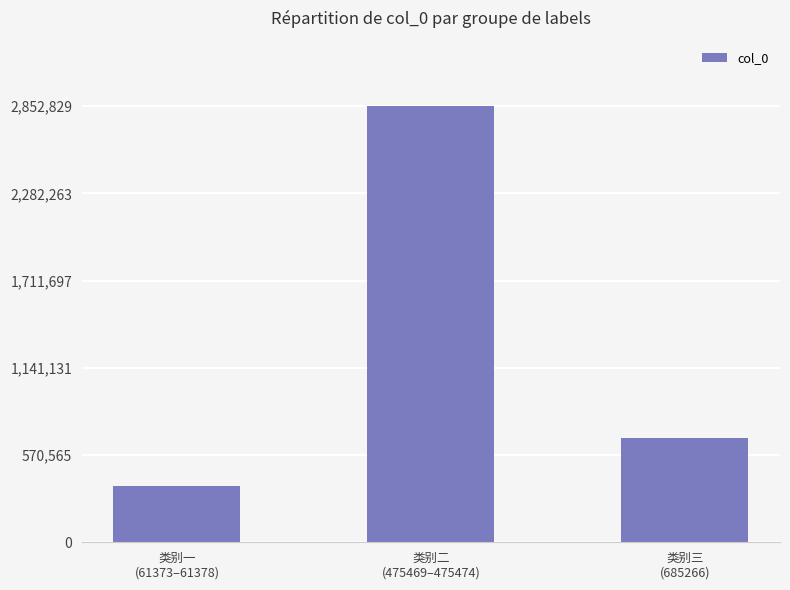

What is the sum of the values at 类别三
(685266) and 类别一
(61373–61378)?

1053519